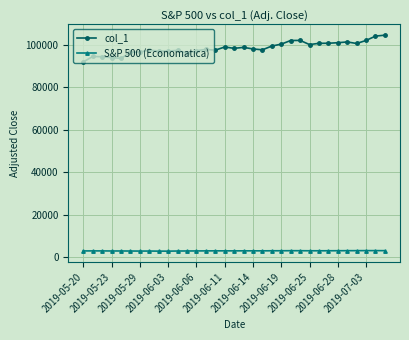

How many values in the S&P 500 (Economatica) series are below 2886?

16